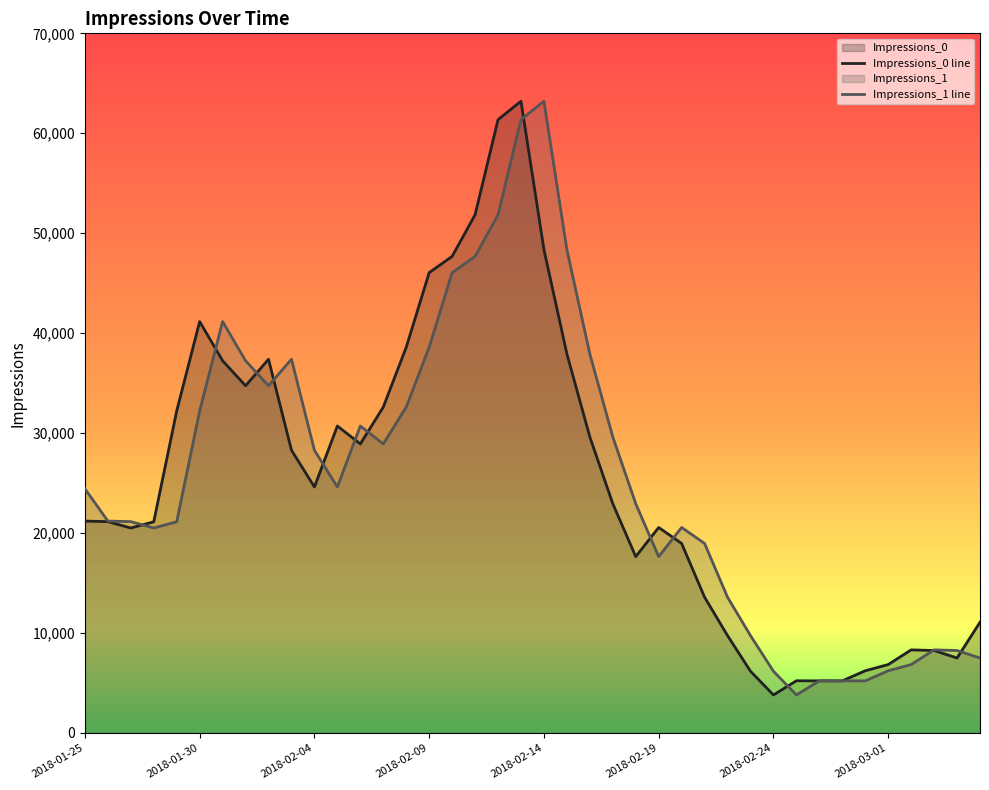

Reading left to right, what are all the values shown in this chart?

Impressions_0: 2018-01-25=21203	2018-01-26=21147	2018-01-27=20510	2018-01-28=21132	2018-01-29=32225	2018-01-30=41163	2018-01-31=37243	2018-02-01=34740	2018-02-02=37393	2018-02-03=28294	2018-02-04=24617	2018-02-05=30716	2018-02-06=28919	2018-02-07=32607	2018-02-08=38592	2018-02-09=46056	2018-02-10=47685	2018-02-11=51846	2018-02-12=61366	2018-02-13=63209	2018-02-14=48364	2018-02-15=37925	2018-02-16=29623	2018-02-17=22941	2018-02-18=17646	2018-02-19=20563	2018-02-20=18962	2018-02-21=13585	2018-02-22=9744	2018-02-23=6177	2018-02-24=3806	2018-02-25=5224	2018-02-26=5216	2018-02-27=5214	2018-02-28=6226	2018-03-01=6845	2018-03-02=8316	2018-03-03=8250	2018-03-04=7501	2018-03-05=11079
Impressions_1: 2018-01-25=24438	2018-01-26=21203	2018-01-27=21147	2018-01-28=20510	2018-01-29=21132	2018-01-30=32225	2018-01-31=41163	2018-02-01=37243	2018-02-02=34740	2018-02-03=37393	2018-02-04=28294	2018-02-05=24617	2018-02-06=30716	2018-02-07=28919	2018-02-08=32607	2018-02-09=38592	2018-02-10=46056	2018-02-11=47685	2018-02-12=51846	2018-02-13=61366	2018-02-14=63209	2018-02-15=48364	2018-02-16=37925	2018-02-17=29623	2018-02-18=22941	2018-02-19=17646	2018-02-20=20563	2018-02-21=18962	2018-02-22=13585	2018-02-23=9744	2018-02-24=6177	2018-02-25=3806	2018-02-26=5224	2018-02-27=5216	2018-02-28=5214	2018-03-01=6226	2018-03-02=6845	2018-03-03=8316	2018-03-04=8250	2018-03-05=7501